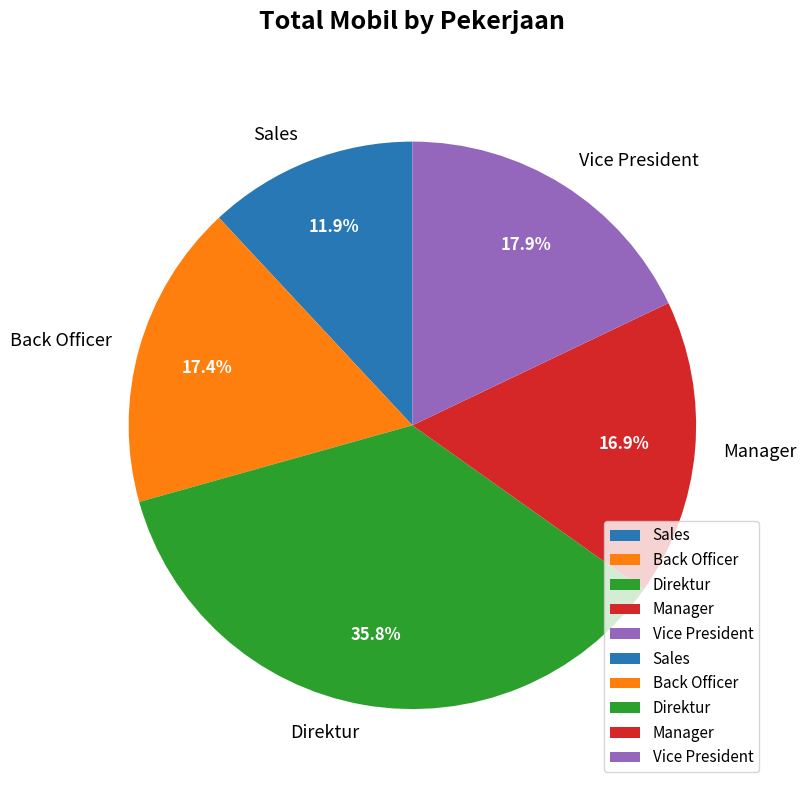

How many slices are in this pie chart?

5